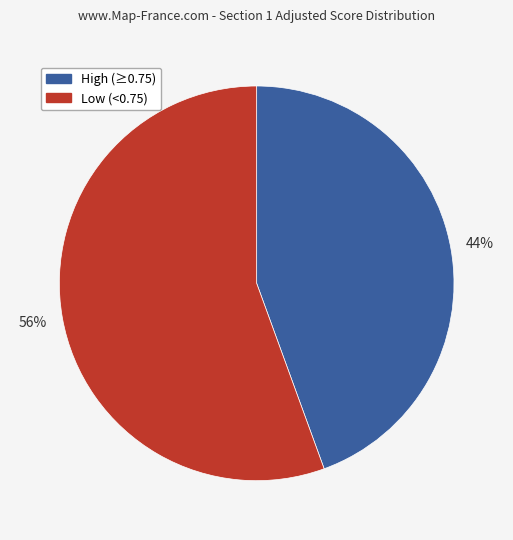

Is there a majority slice in this chart?

Yes